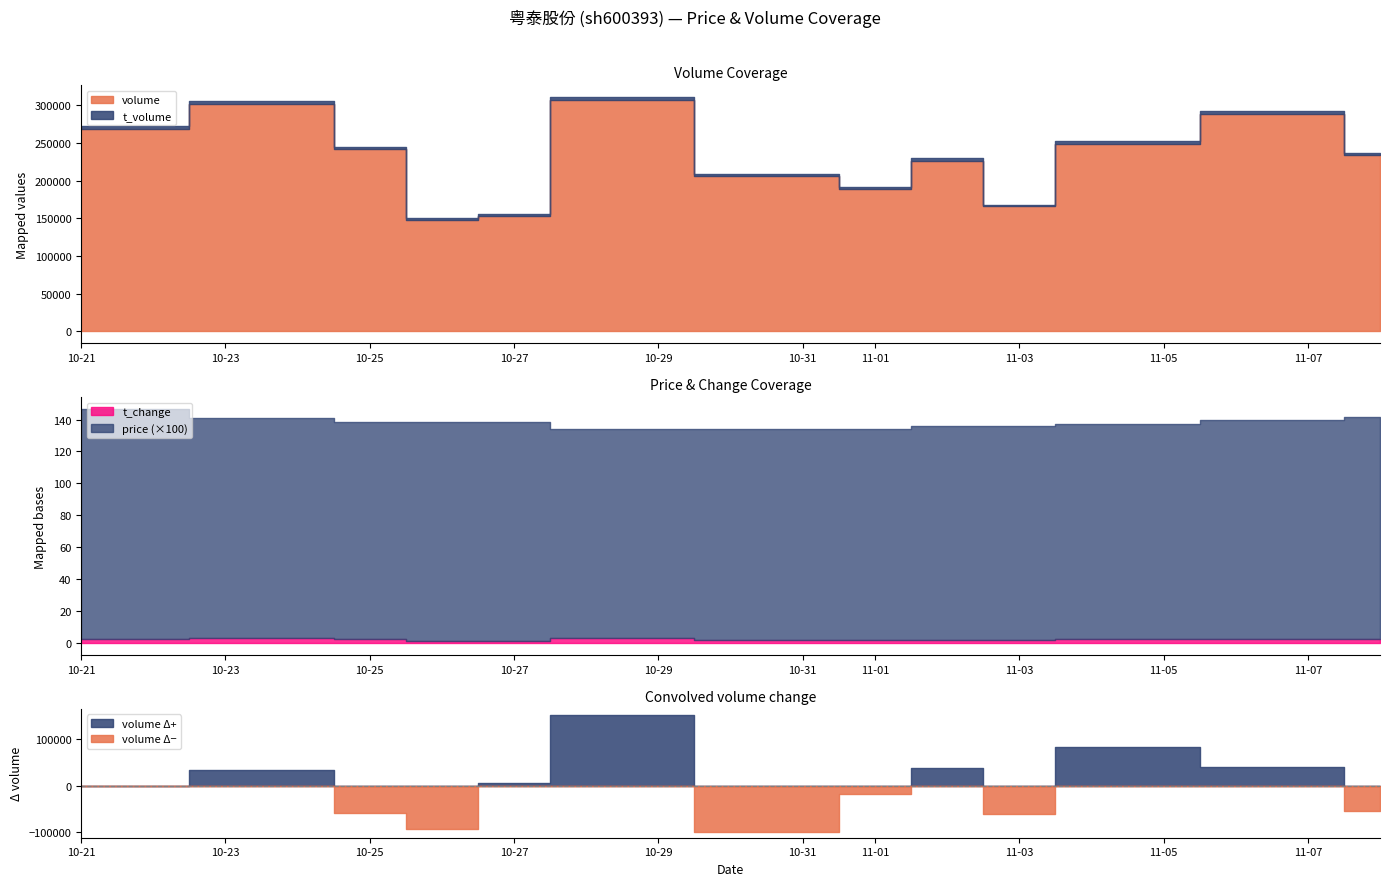

True or false: t_volume has a value of 1252.8 at 2022-11-04.

False